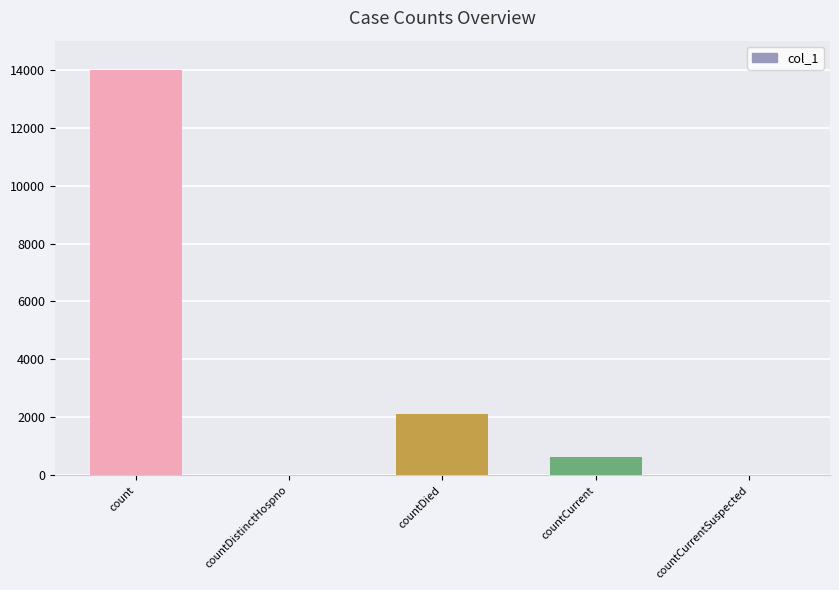

Between countDied and countDistinctHospno, which is larger?

countDied